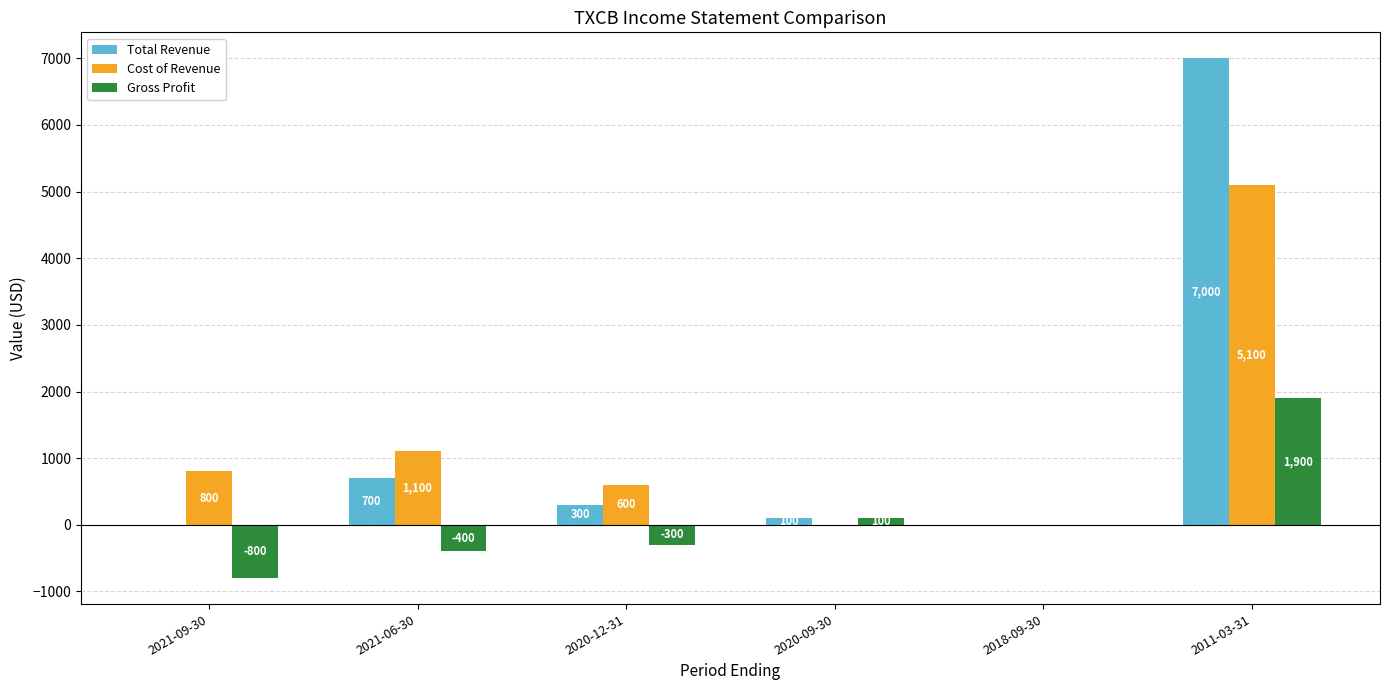

The Gross Profit series shows 604 at 2011-03-31. True or false?

False